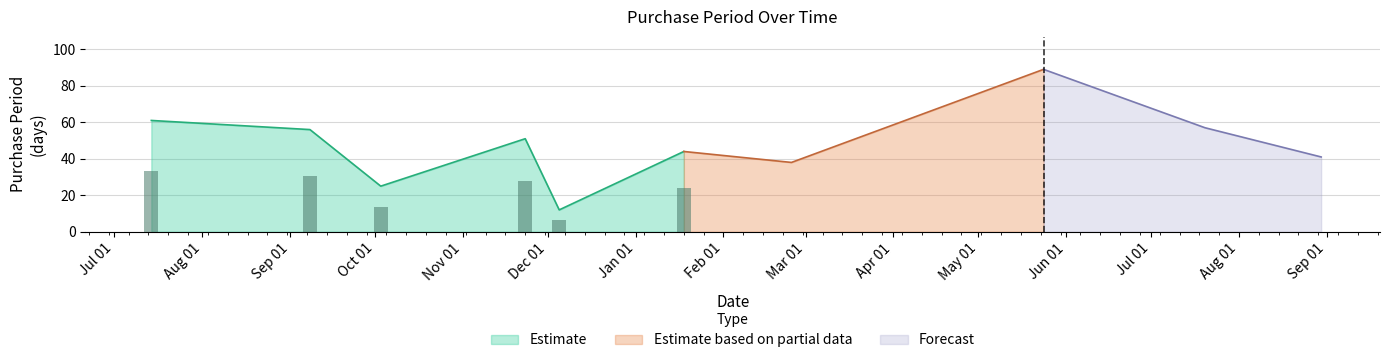

What is the label of the 4th bar from the left?

2015-11-23